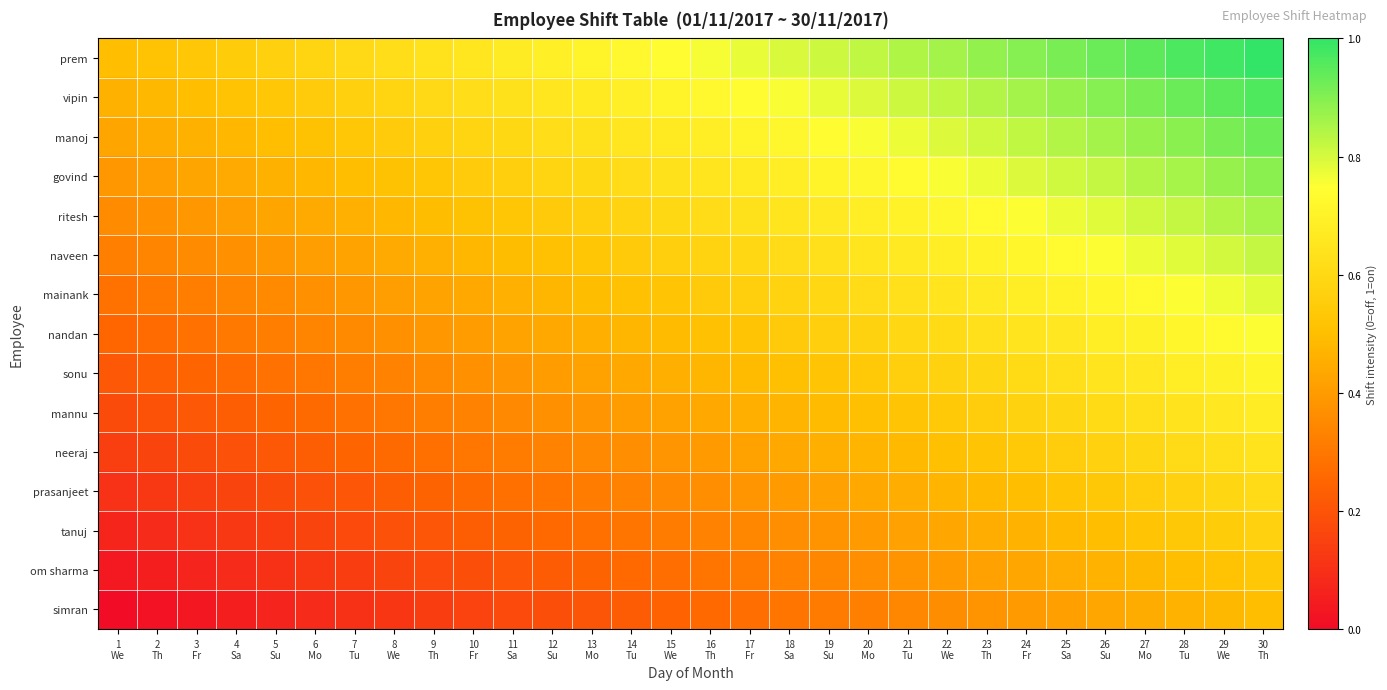

What is the total value across all series at 4
Sa?

4.5